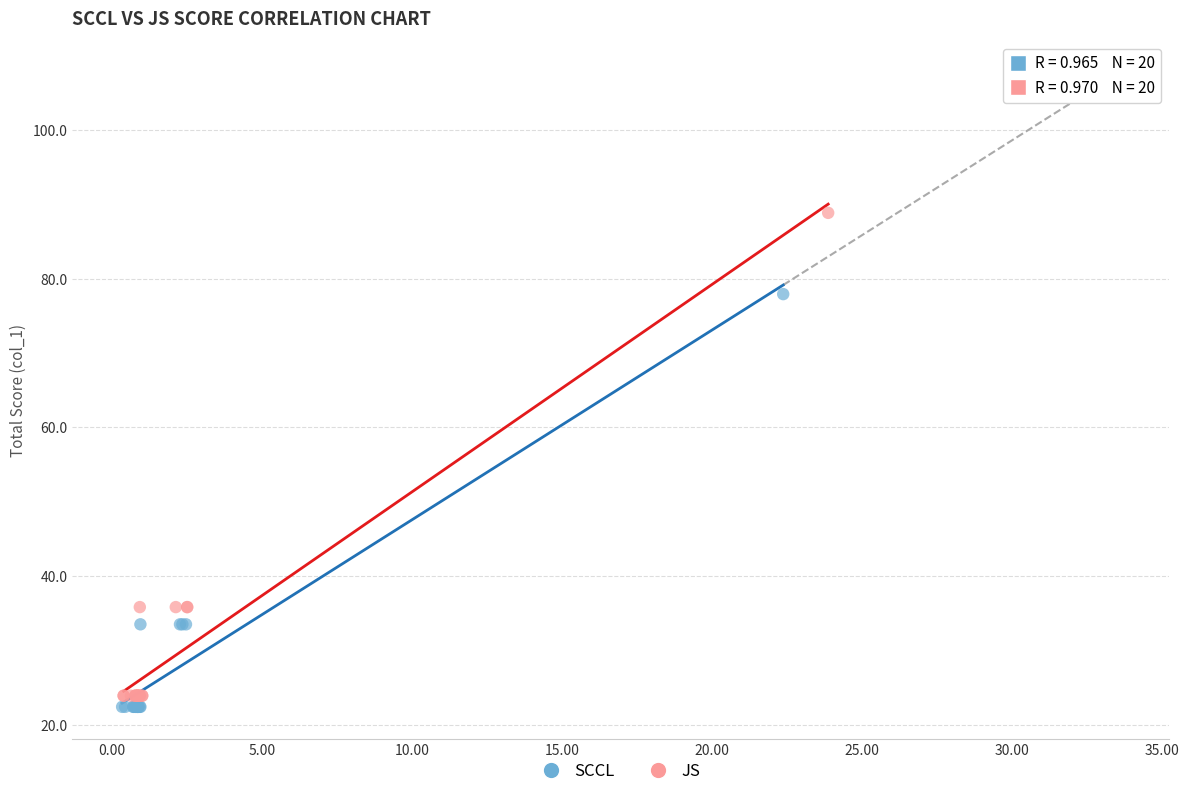

Which series reaches the minimum Y coordinate?

SCCL